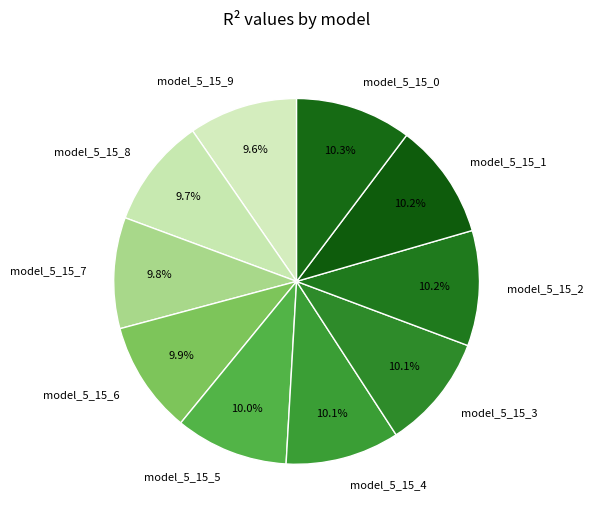

Combined, do model_5_15_9 and model_5_15_4 account for over 50%?

No